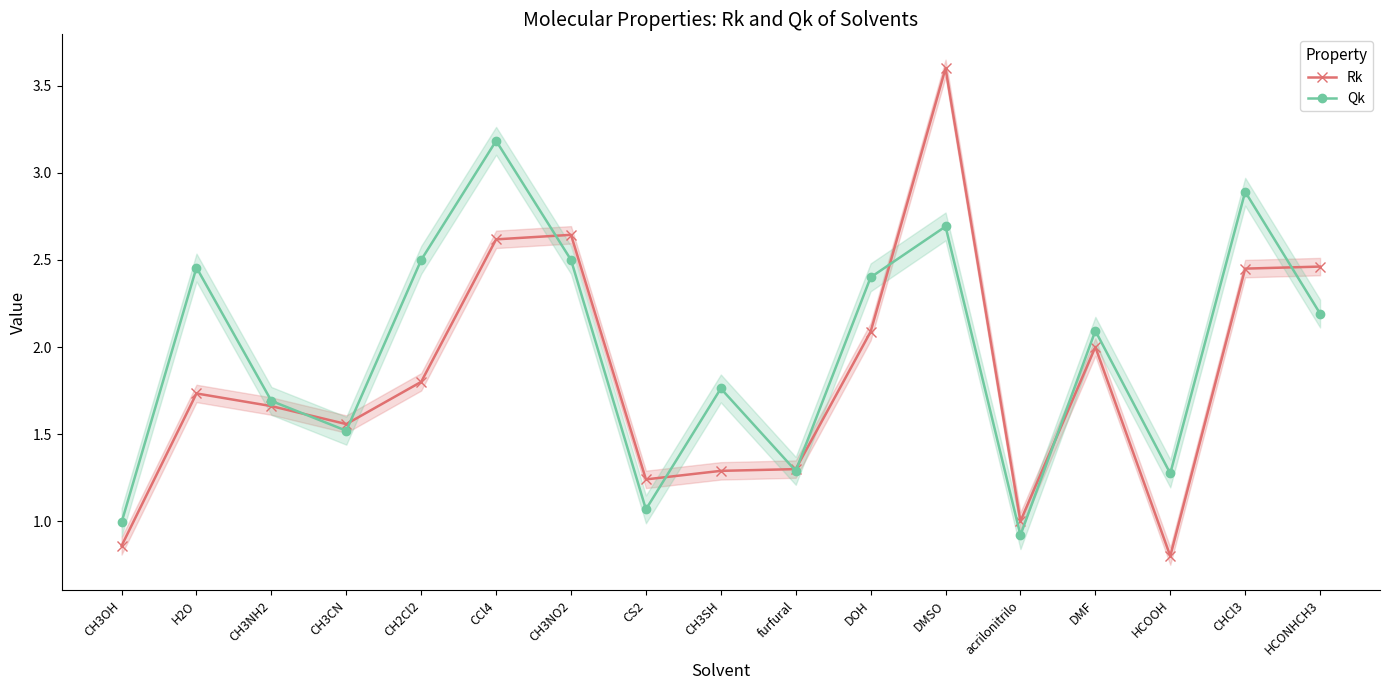

List the series in order of their overall mean, highest first.

Qk, Rk